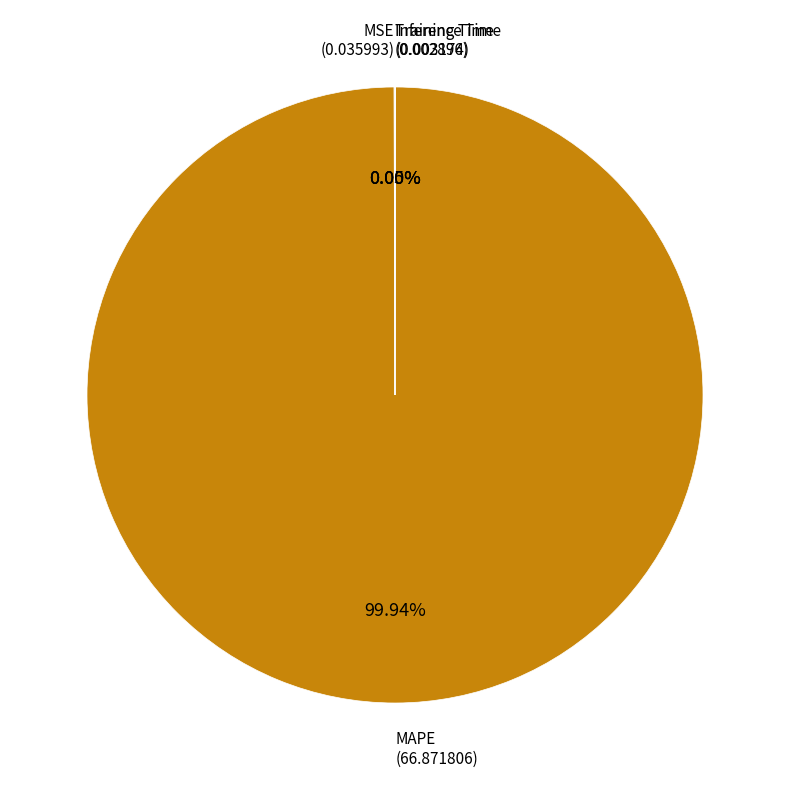

Does MAPE represent more than half of the total?

Yes